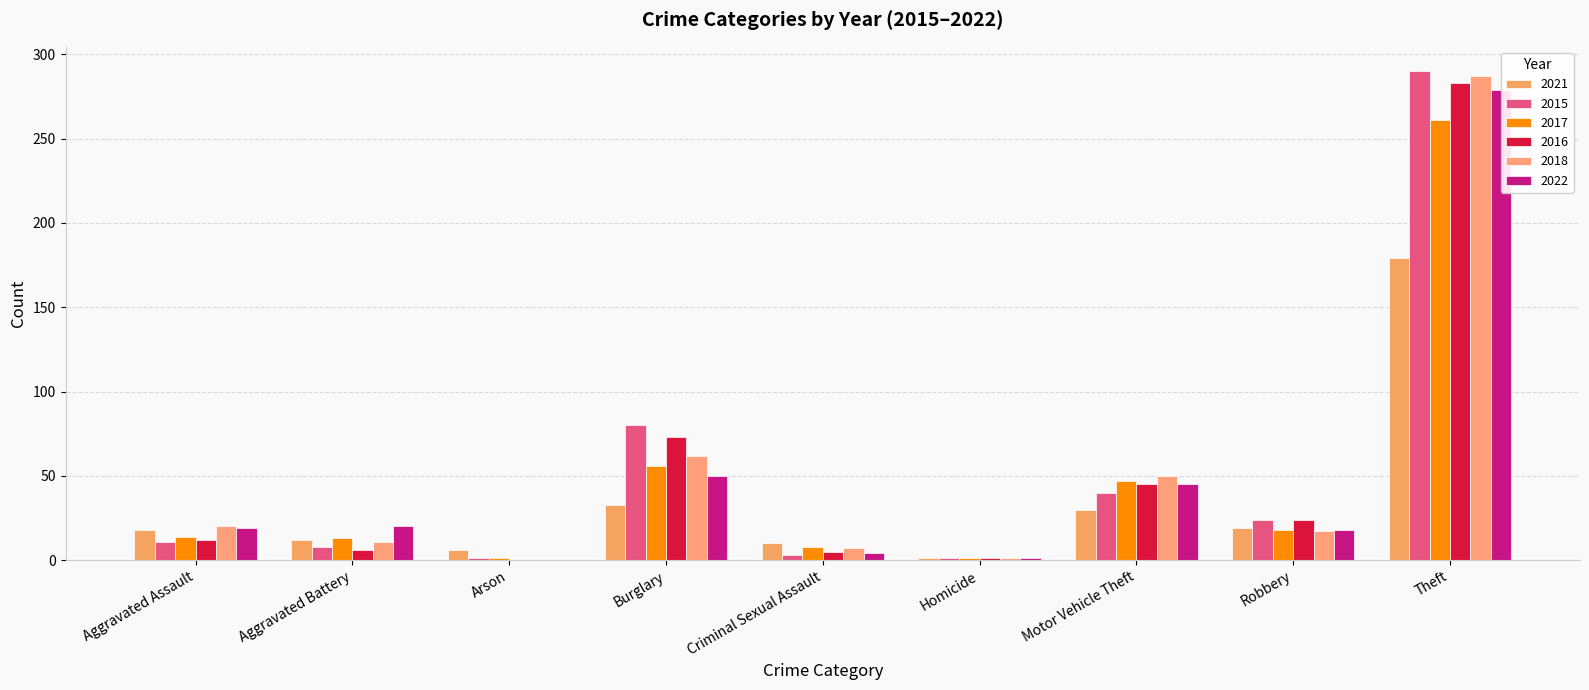

The value of 2015 at Criminal Sexual Assault is 3. True or false?

True